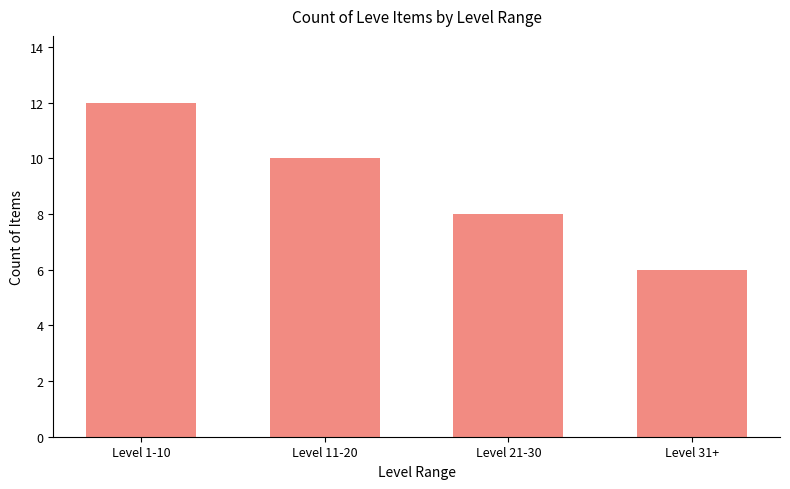

Count the values in the range 8 to 12.

3